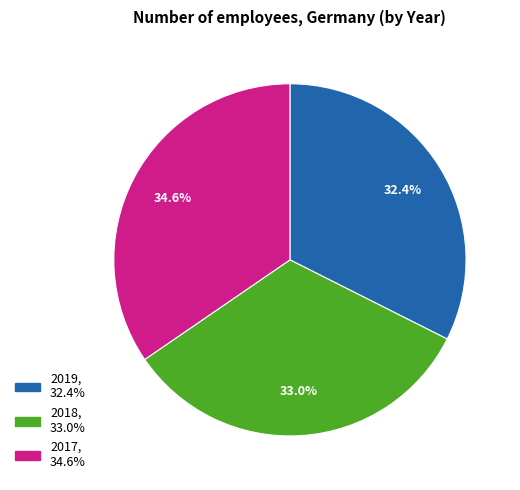

To the nearest percent, what is the combined percentage of 2019 and 2018?

65%